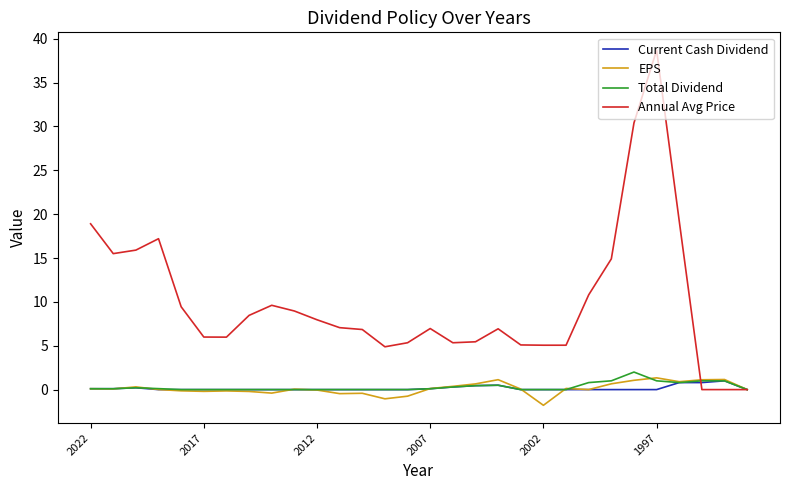

What is the highest value of the Current Cash Dividend series?

1.0